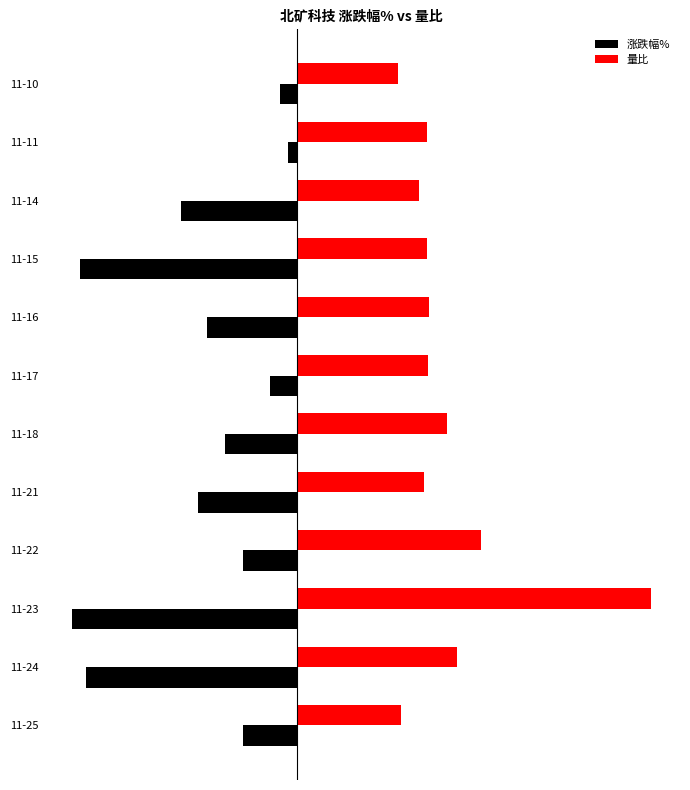

What are all the series names shown in the legend?

涨跌幅%, 量比